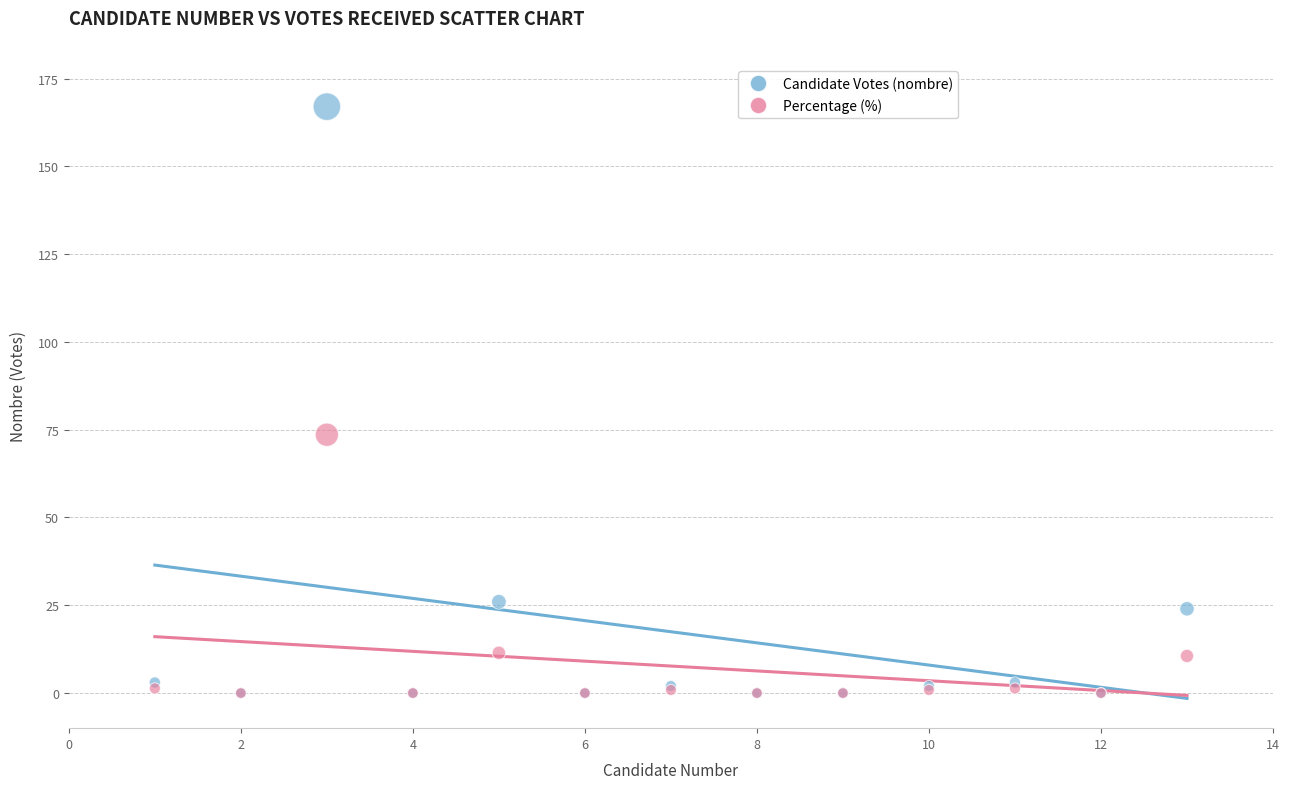

Across all series, what Y value is closest to 83?

73.6